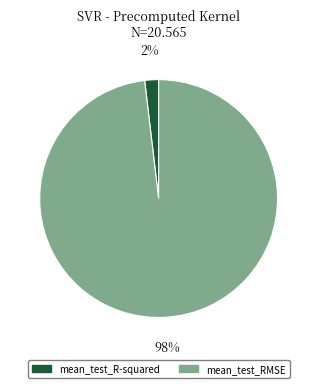

Is it true that mean_test_R-squared is 2% of the pie?

True